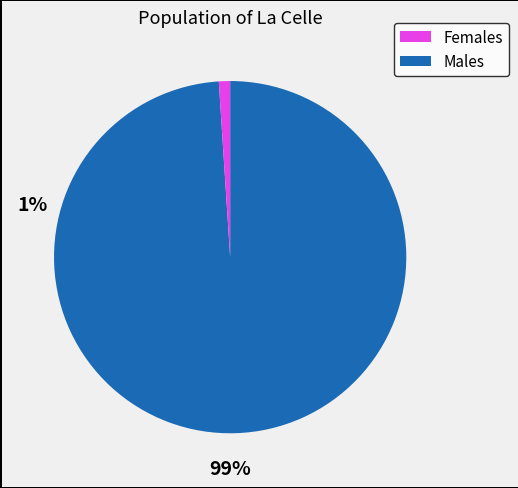

Does any single category account for the majority?

Yes